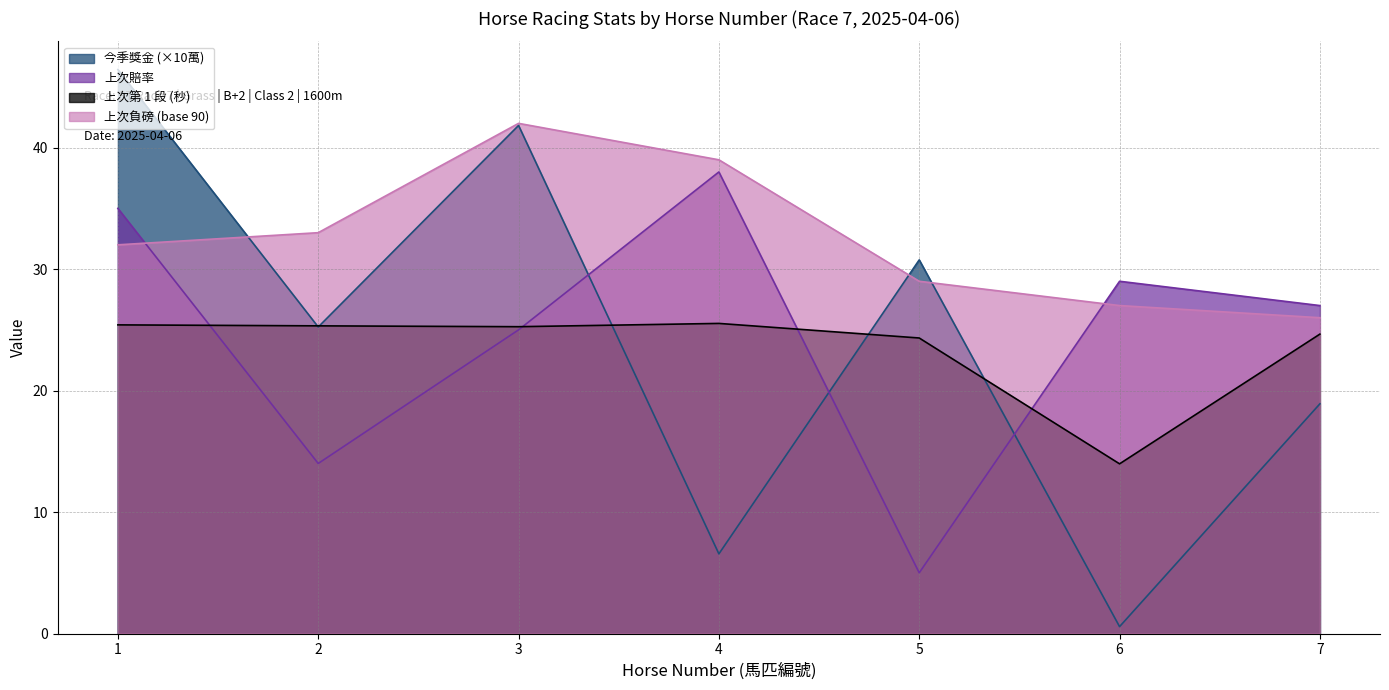

How many data points in 上次第 1 段 are above 25?

4